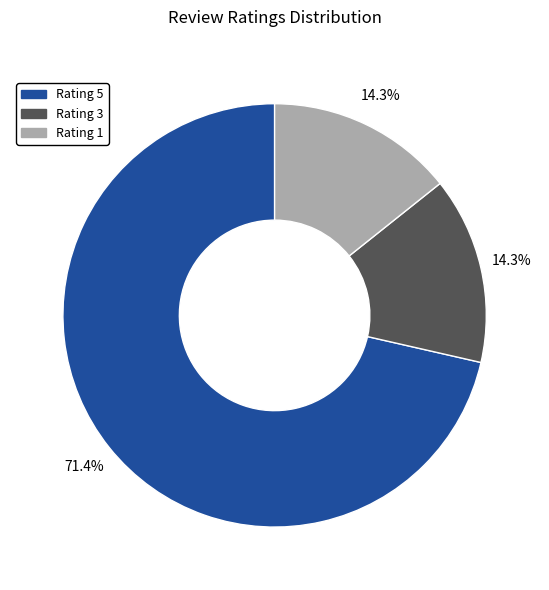

To the nearest percent, what percentage of the pie is Rating 5?

71%